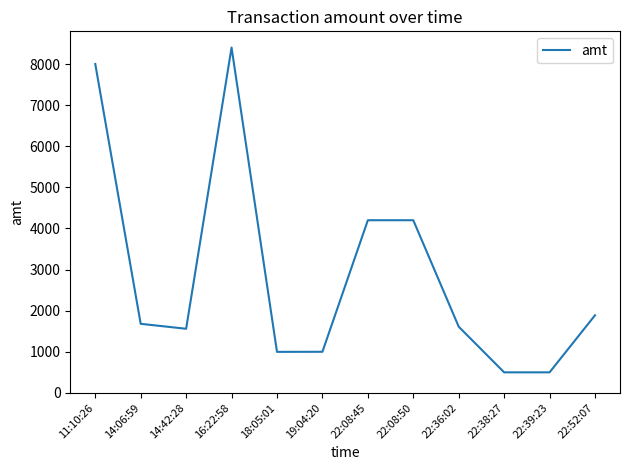

What is the difference between the values at 16:22:58 and 22:38:27?

7900